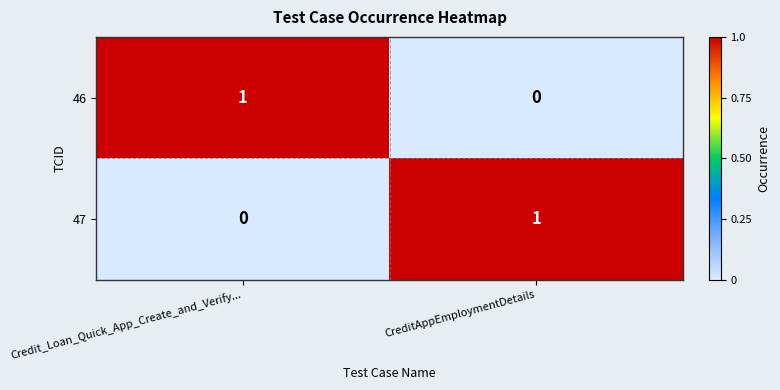

Is it true that 47 equals -1 at Credit_Loan_Quick_App_Create_and_Verify...?

False